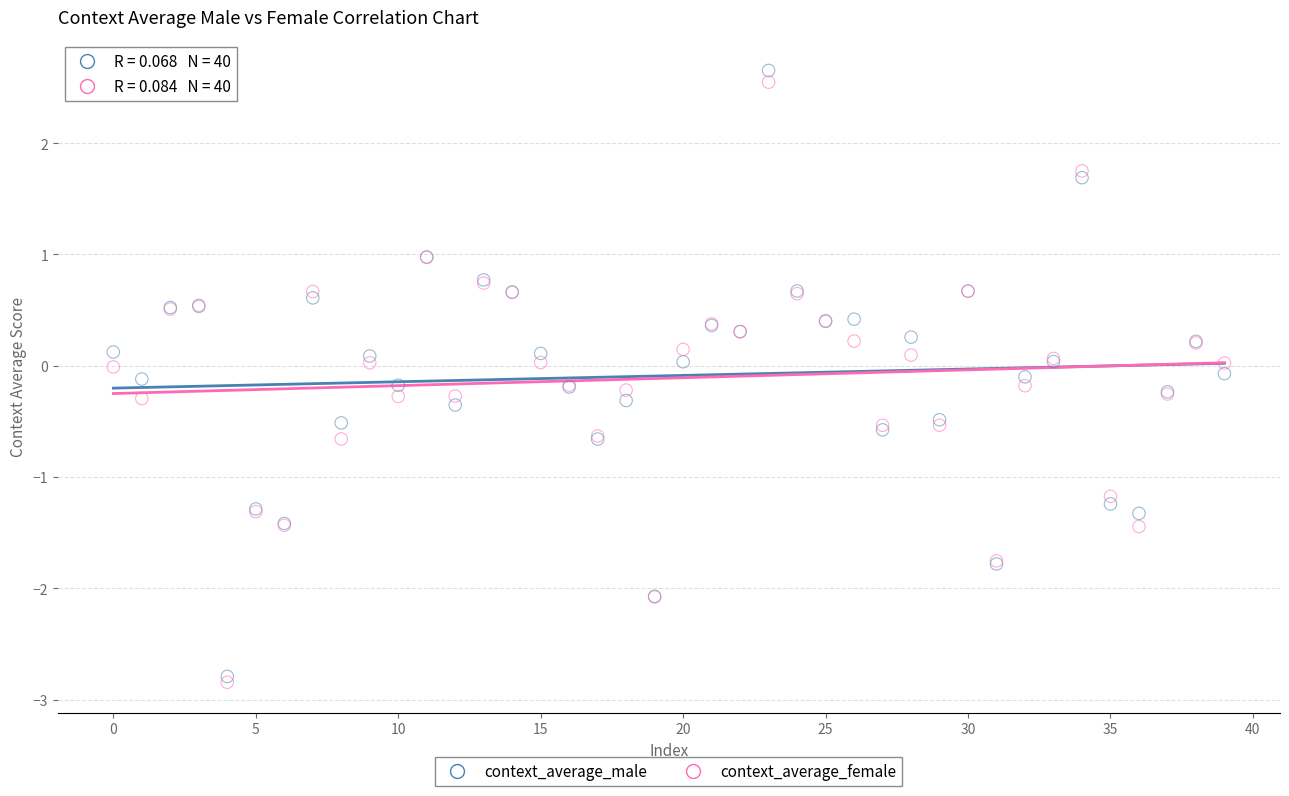

Which series reaches the maximum Y coordinate?

context_average_male